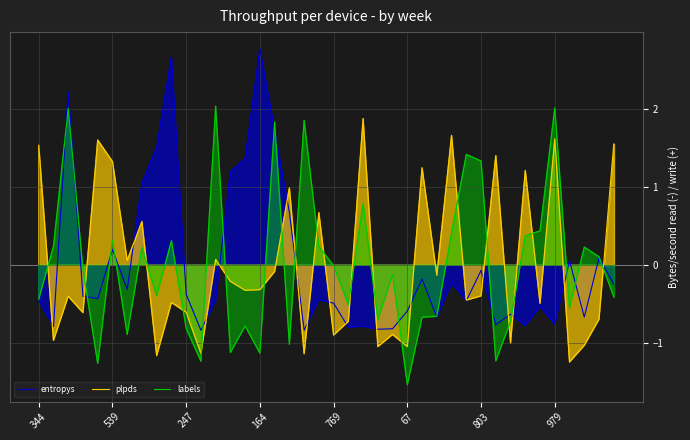

True or false: labels and plpds intersect in this chart.

True